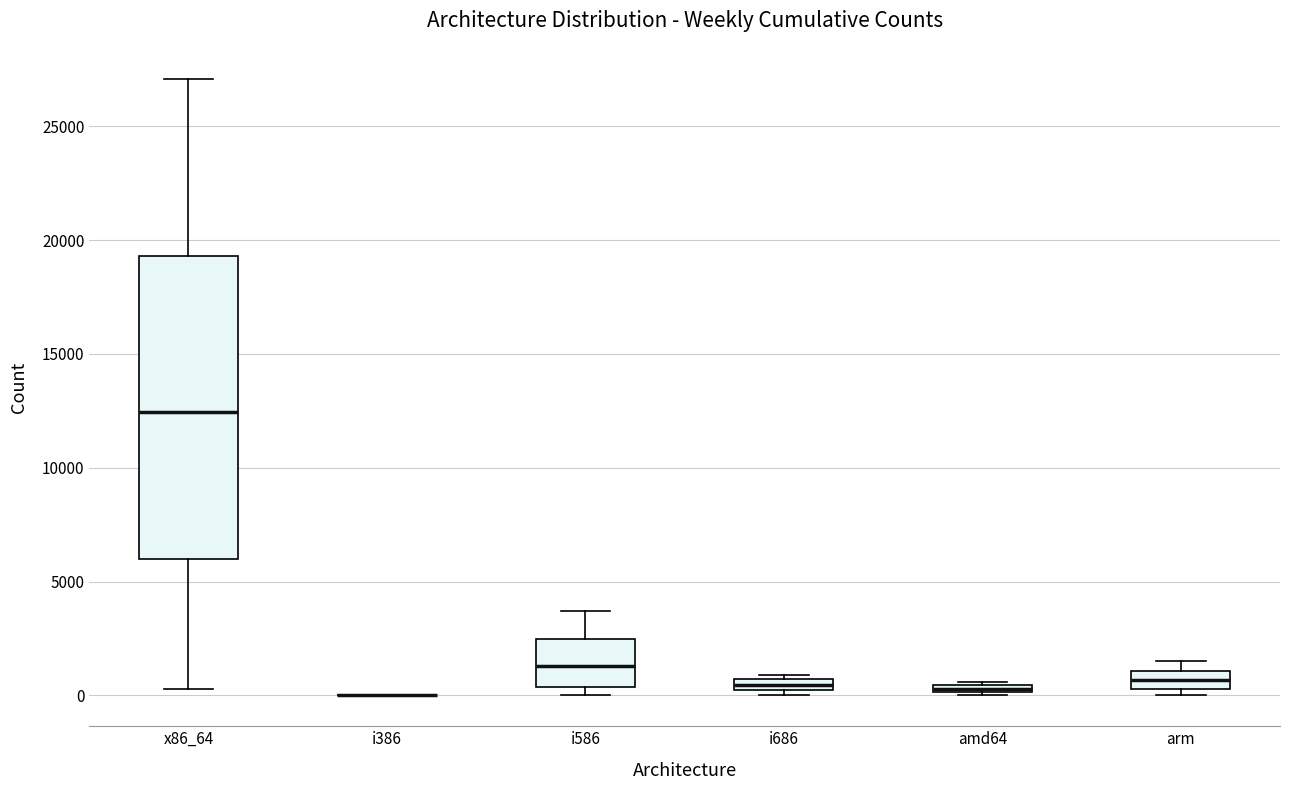

Comparing the boxes themselves (not the whiskers), which one is the tallest?

x86_64